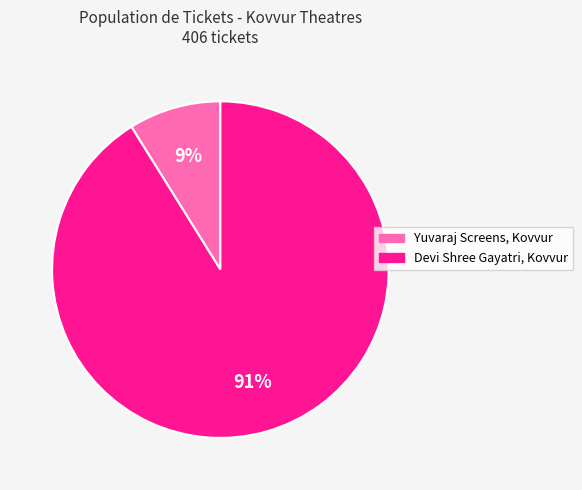

To the nearest percent, what is the difference between the largest and smallest slice percentages?

82%